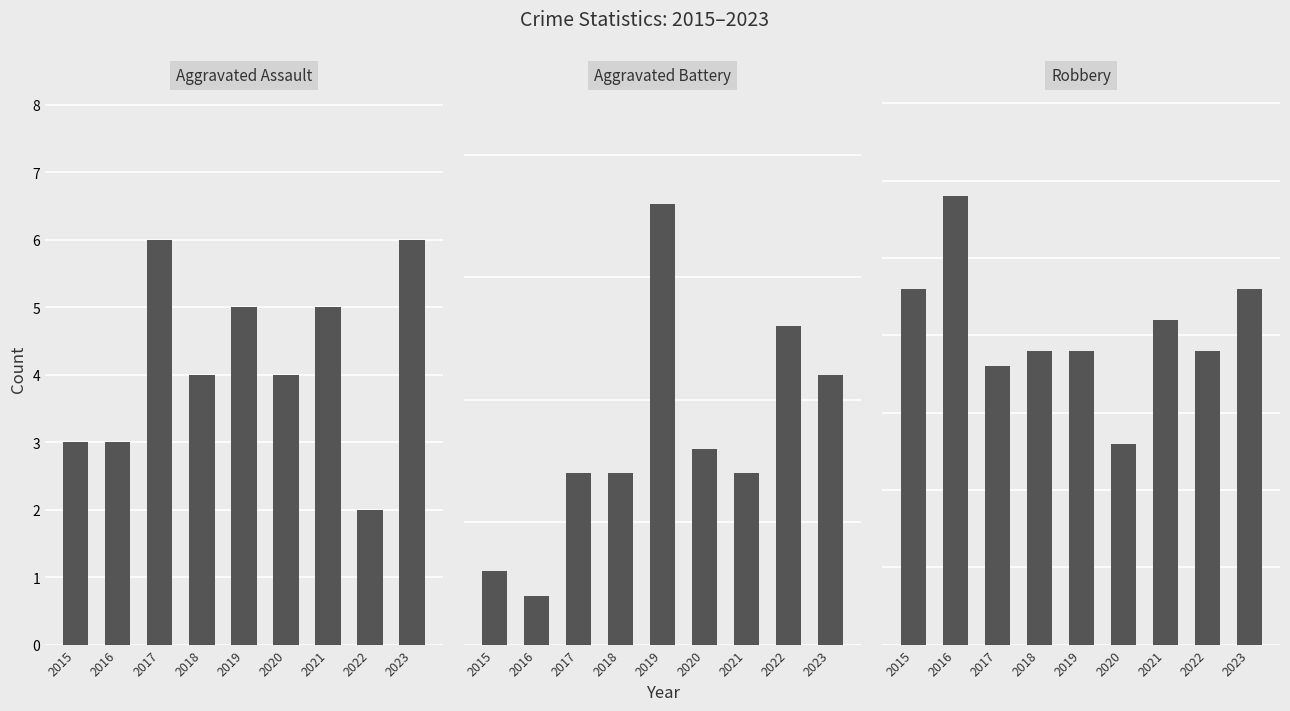

What is the value of the Aggravated Assault bar at the 4th from the left?

4